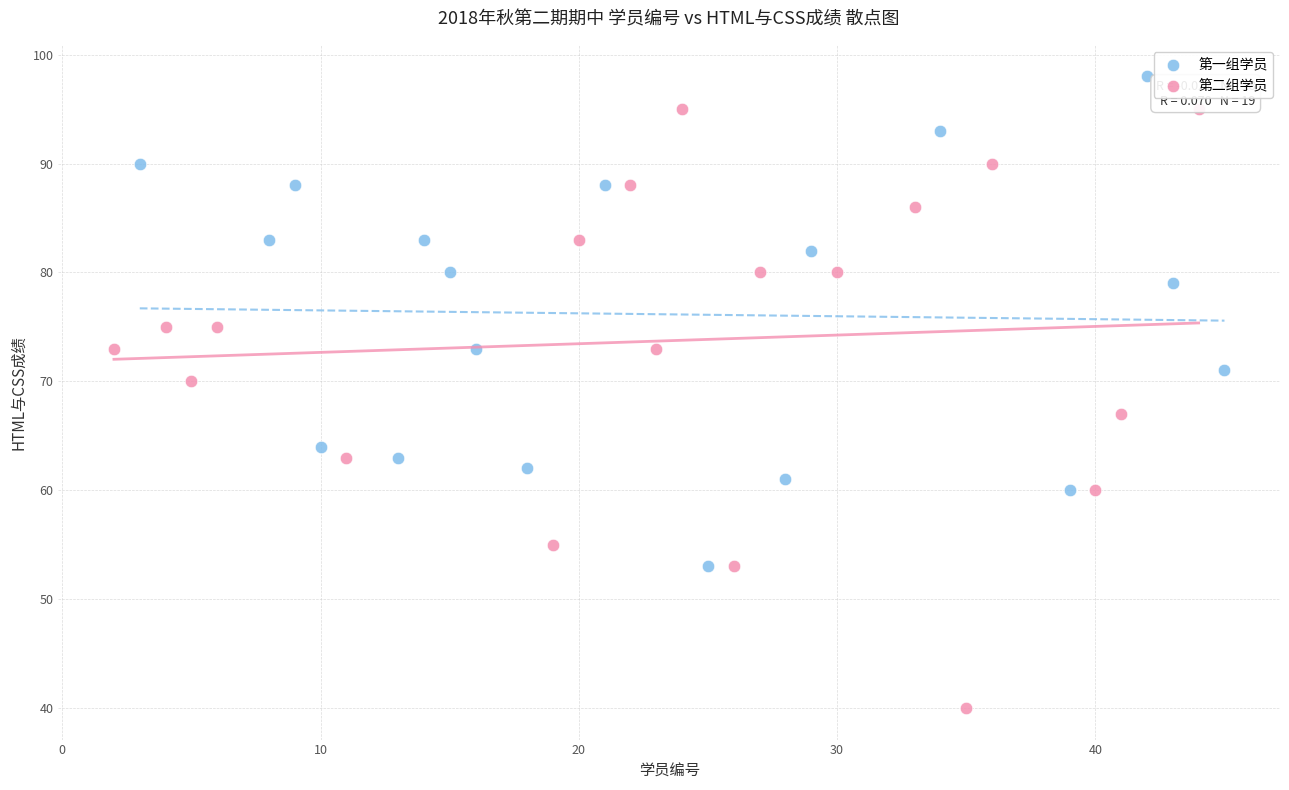

Which series reaches the maximum Y coordinate?

第一组学员